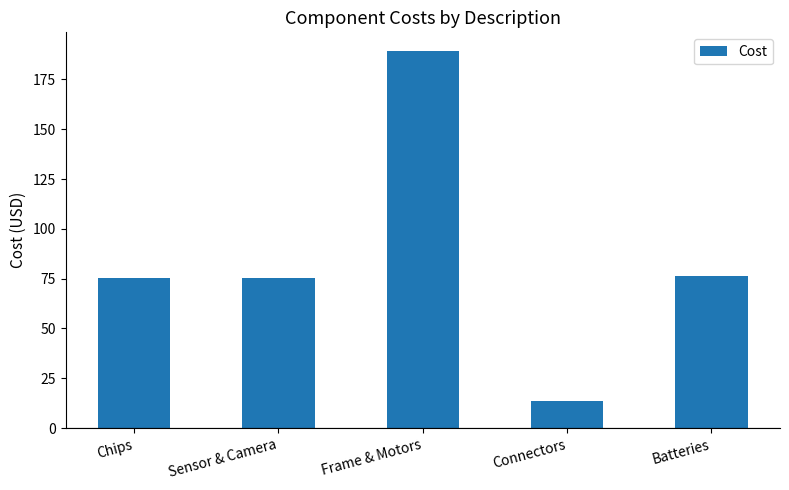

How many data points does each series have?

5